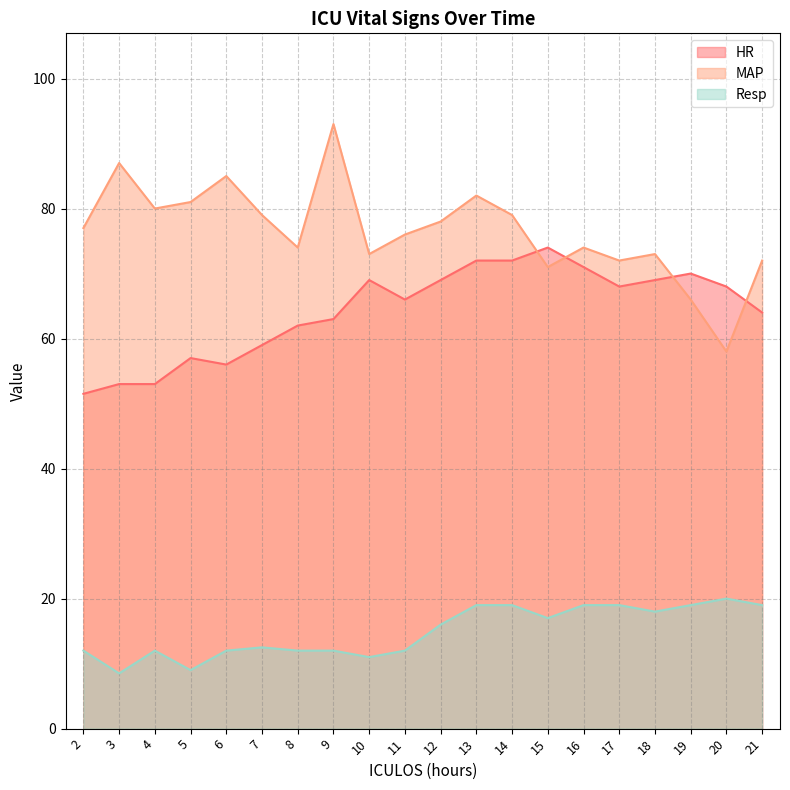

What is the sum of the HR values at 17 and 12?

137.0